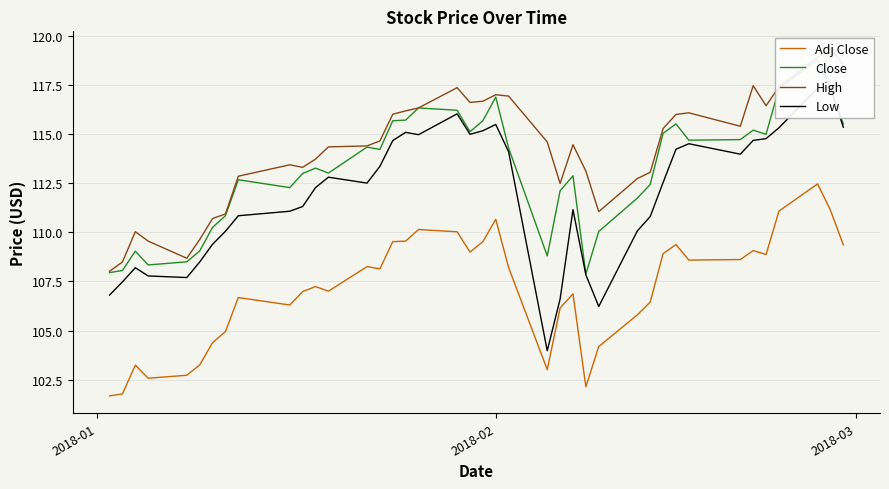

What is the highest value of the Adj Close series?

112.5